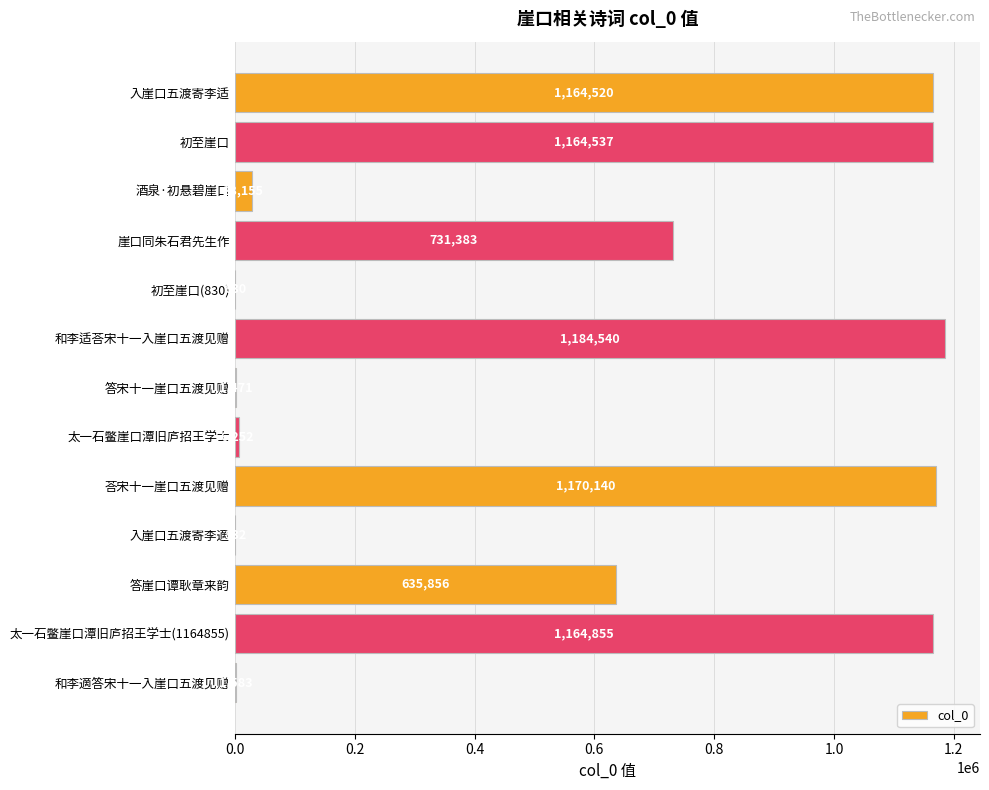

What is the maximum value shown in the chart?

1184540